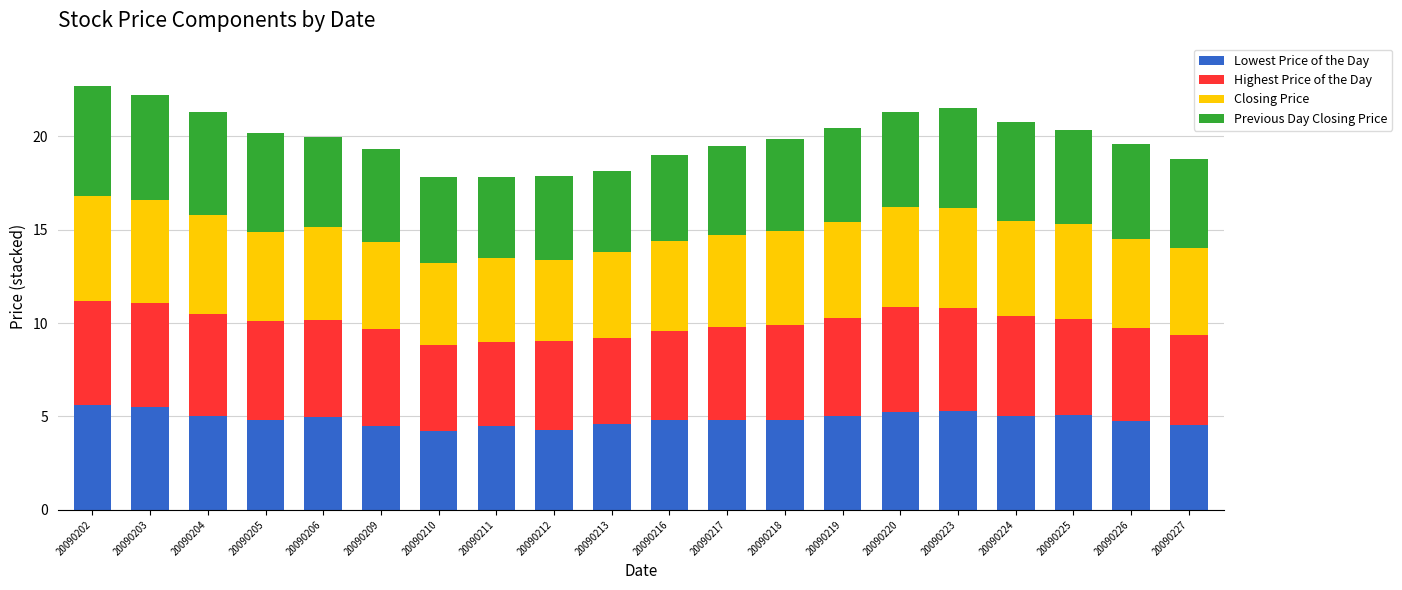

Does the chart contain any negative values?

No